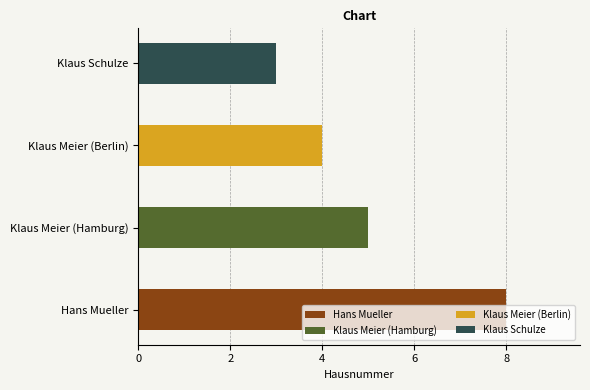

Which label corresponds to the smallest value in the chart?

Klaus Schulze